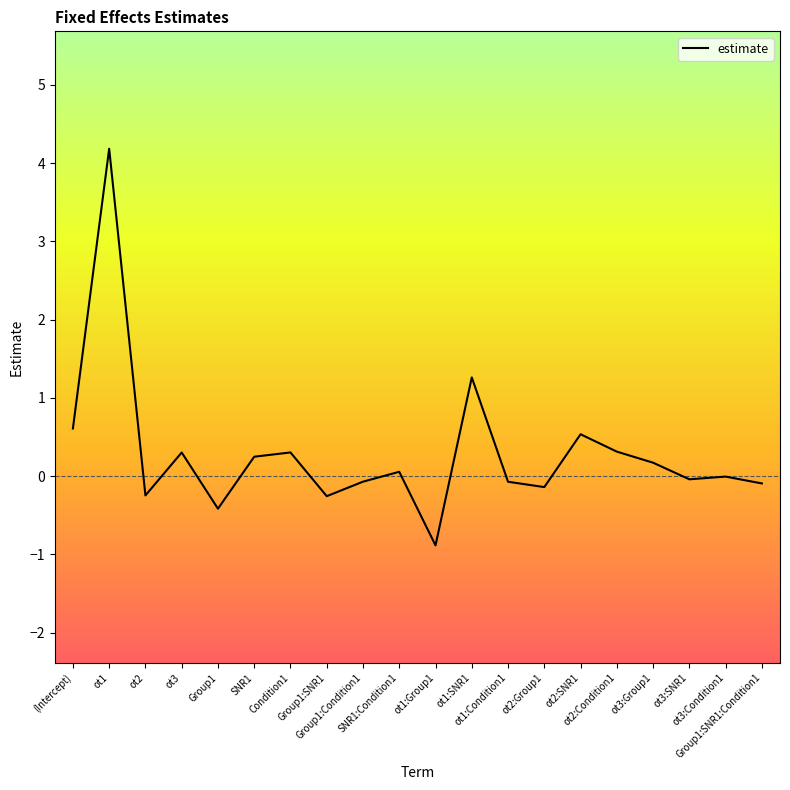

What position from the right is Group1?

16